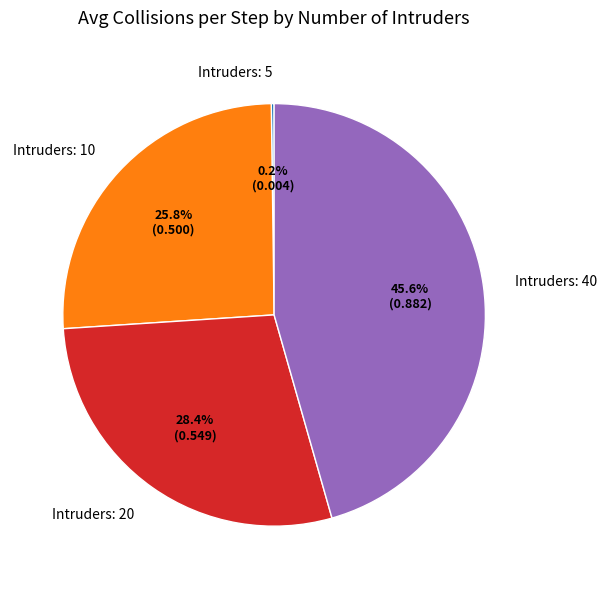

Is the sum of Intruders: 10 and Intruders: 20 greater than half?

Yes